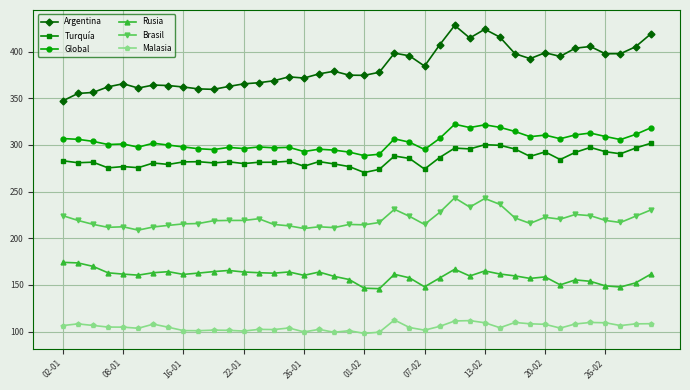

What is the minimum value for Brasil?

208.7